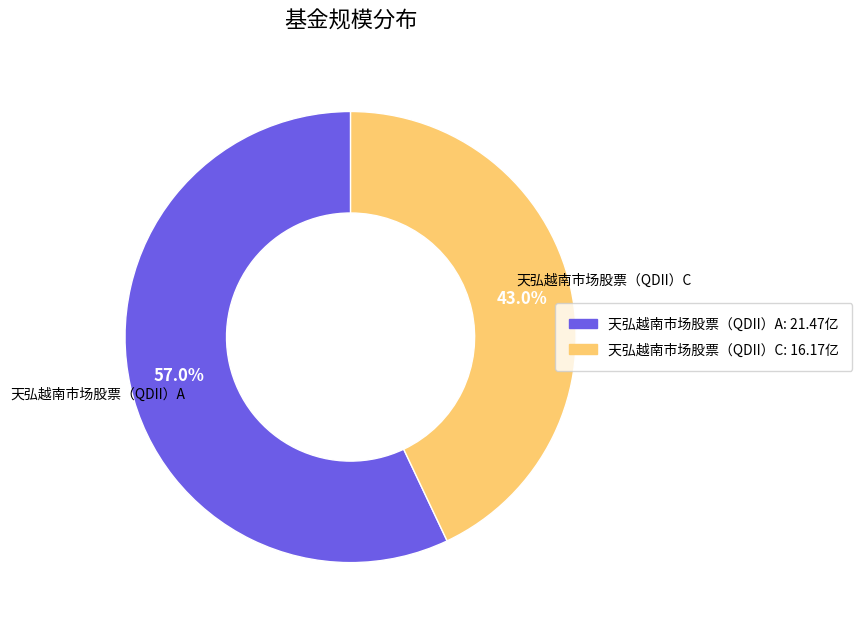

To the nearest percent, what is the difference between the largest and smallest slice percentages?

14%